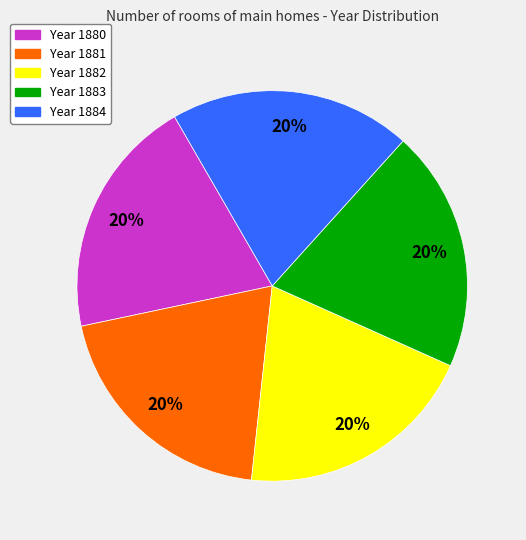

To the nearest percent, what percentage of the pie is Year 1883?

20%